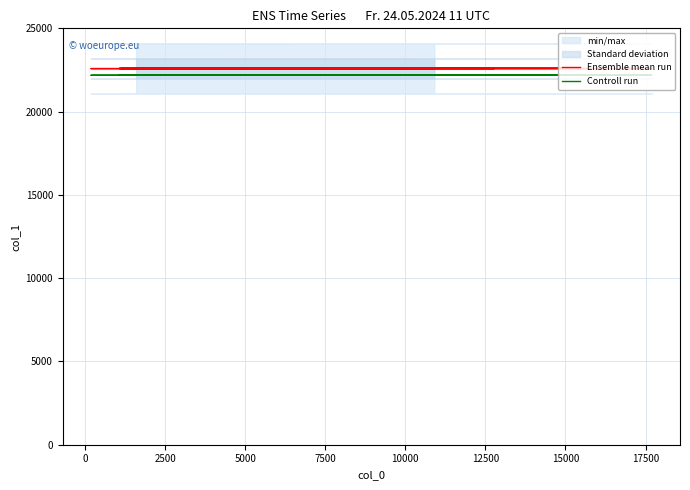

Reading left to right, extract all data points from this chart.

Ensemble mean run: 22581	22582	22583	22584	22585	22586	22587	22588	22589	22590	22591	22592	22593	22594	22595	22596	22597	22598	22599	22600
Controll run: 22181	22182	22183	22184	22185	22186	22187	22188	22189	22190	22191	22192	22193	22194	22195	22196	22197	22198	22199	22200